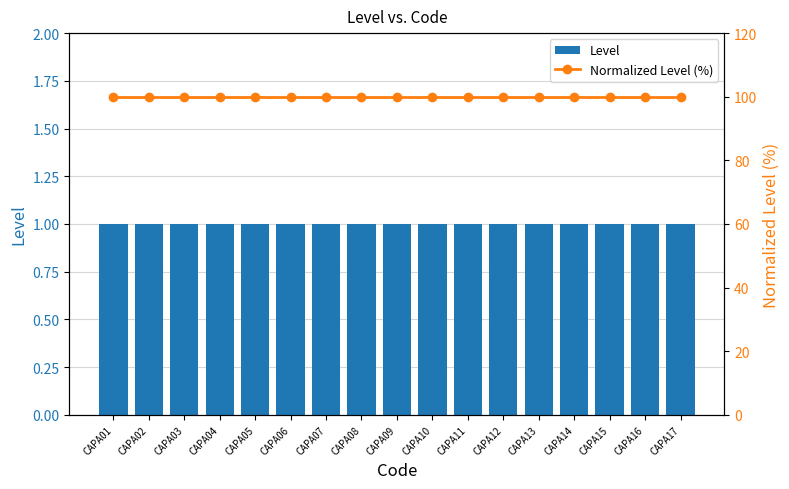

How many groups of bars are there?

17